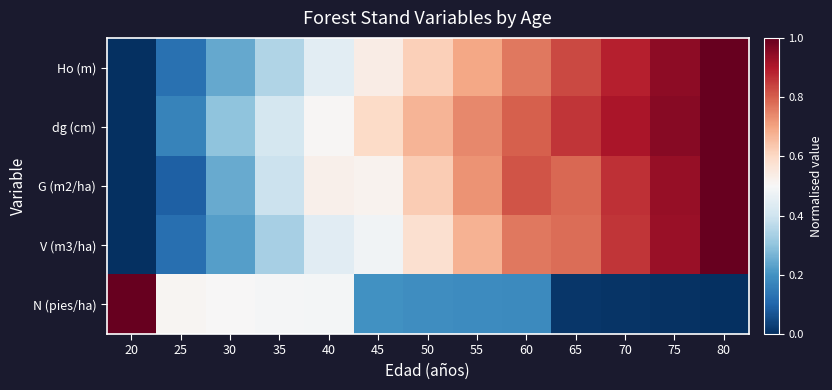

Reading right to left, transcribe all the data shown in this chart.

Ho (m): 80=1.0	75=0.9	70=0.9	65=0.8	60=0.8	55=0.7	50=0.6	45=0.5	40=0.4	35=0.4	30=0.2	25=0.1	20=0.0
dg (cm): 80=1.0	75=1.0	70=0.9	65=0.9	60=0.8	55=0.7	50=0.7	45=0.6	40=0.5	35=0.4	30=0.3	25=0.2	20=0.0
G (m2/ha): 80=1.0	75=0.9	70=0.9	65=0.8	60=0.8	55=0.7	50=0.6	45=0.5	40=0.5	35=0.4	30=0.2	25=0.1	20=0.0
V (m3/ha): 80=1.0	75=0.9	70=0.9	65=0.8	60=0.8	55=0.7	50=0.6	45=0.5	40=0.4	35=0.3	30=0.2	25=0.1	20=0.0
N (pies/ha): 80=0.0	75=0.0	70=0.0	65=0.0	60=0.2	55=0.2	50=0.2	45=0.2	40=0.5	35=0.5	30=0.5	25=0.5	20=1.0